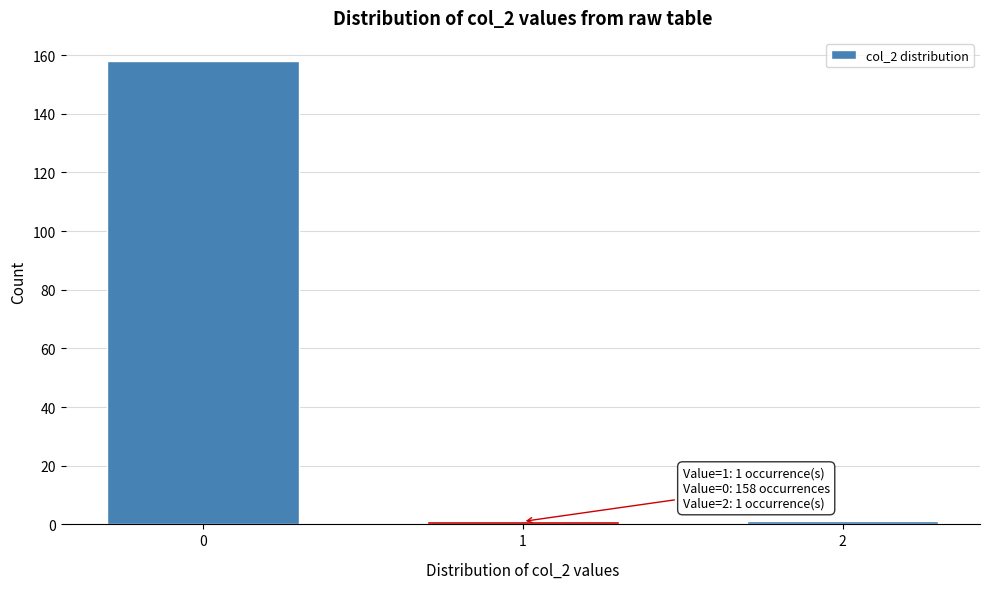

Reading left to right, transcribe all the data shown in this chart.

0=158	1=1	2=1